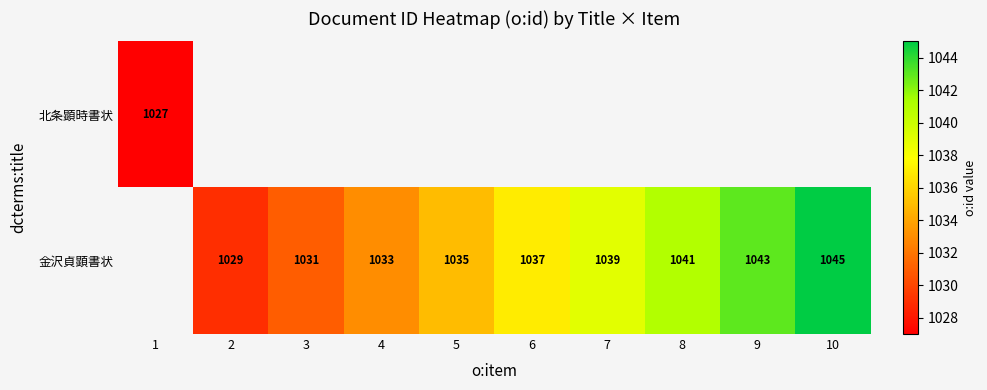

True or false: 金沢貞顕書状 has a value of 1043 at 9.

True